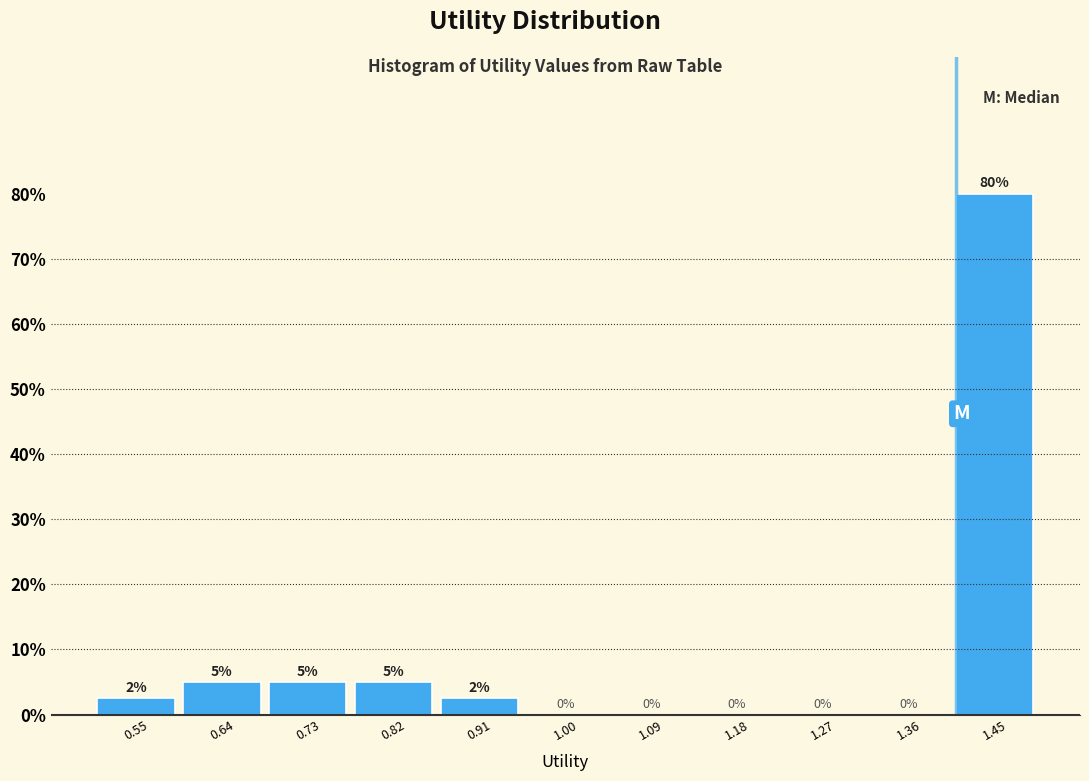

Which range on the x-axis has the tallest bar?

1.41 to 1.50